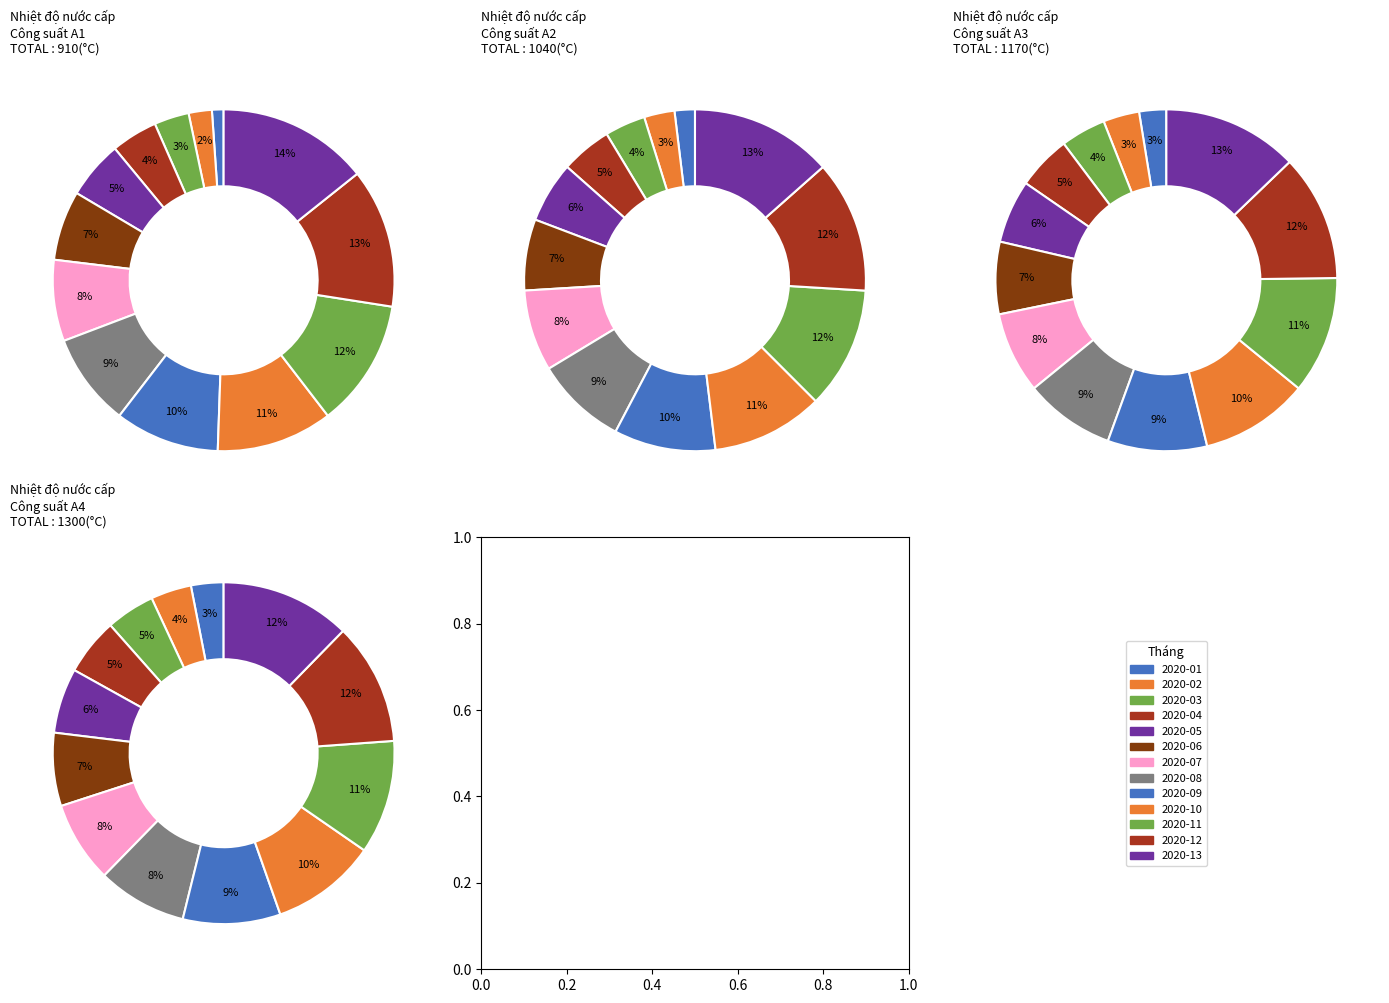

To the nearest percent, what is the difference between the largest and smallest slice percentages?

9%